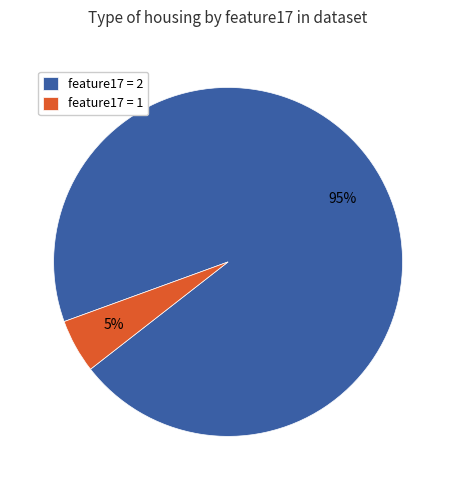

Is there a majority slice in this chart?

Yes